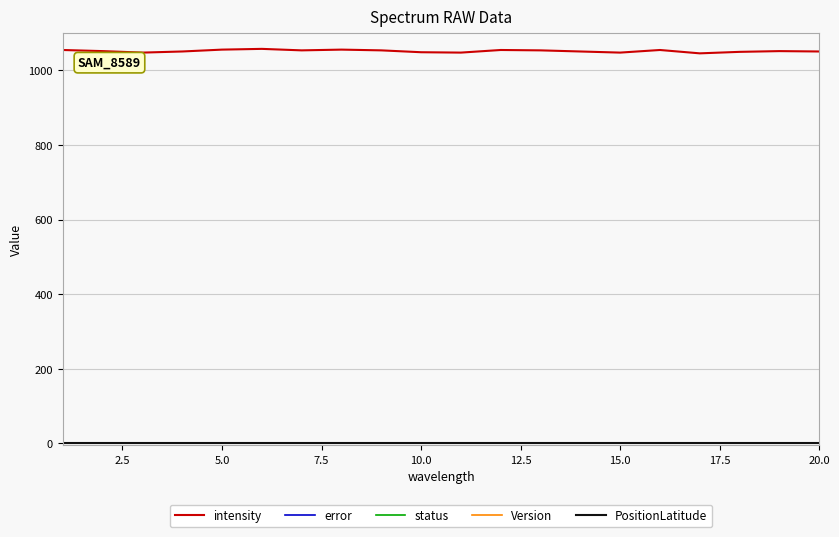

Is this an area chart (filled region under the line)?

No